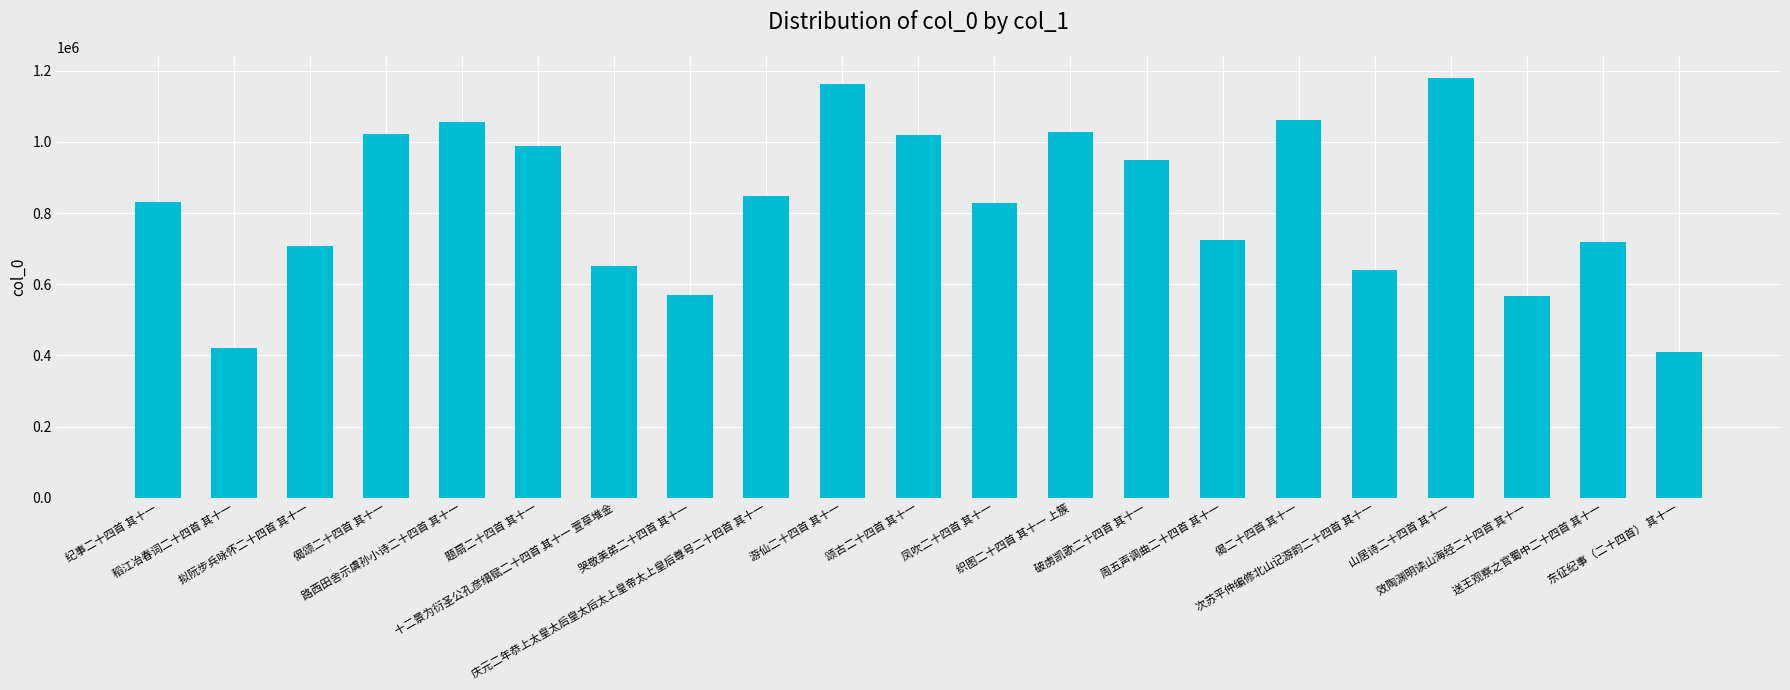

Is it true that the value at 稻江冶春词二十四首 其十一 is 421963?

True